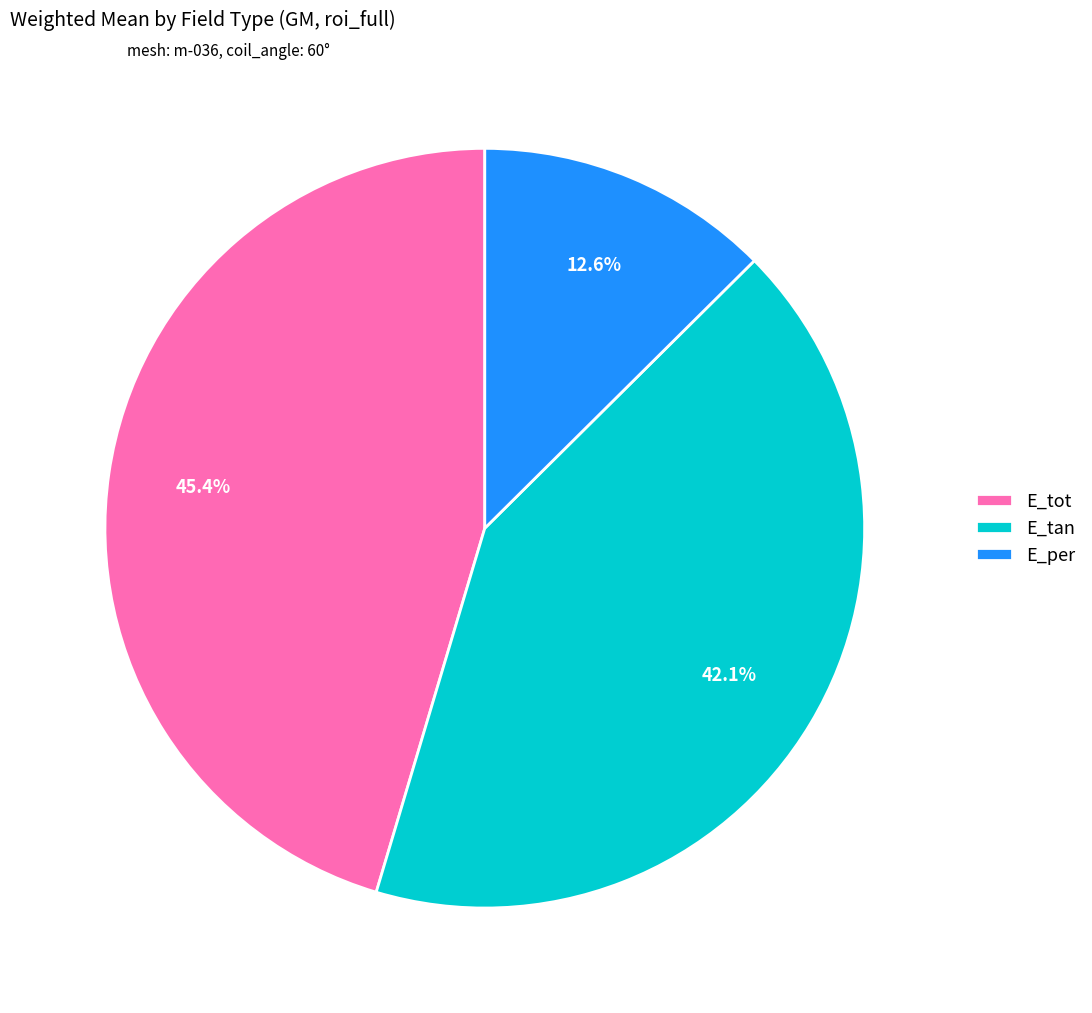

What percentage do E_tot and E_per together represent?

57.9%